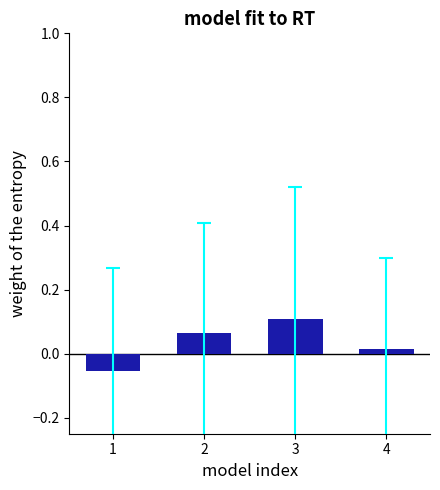

At which label is the value closest to 0?

4